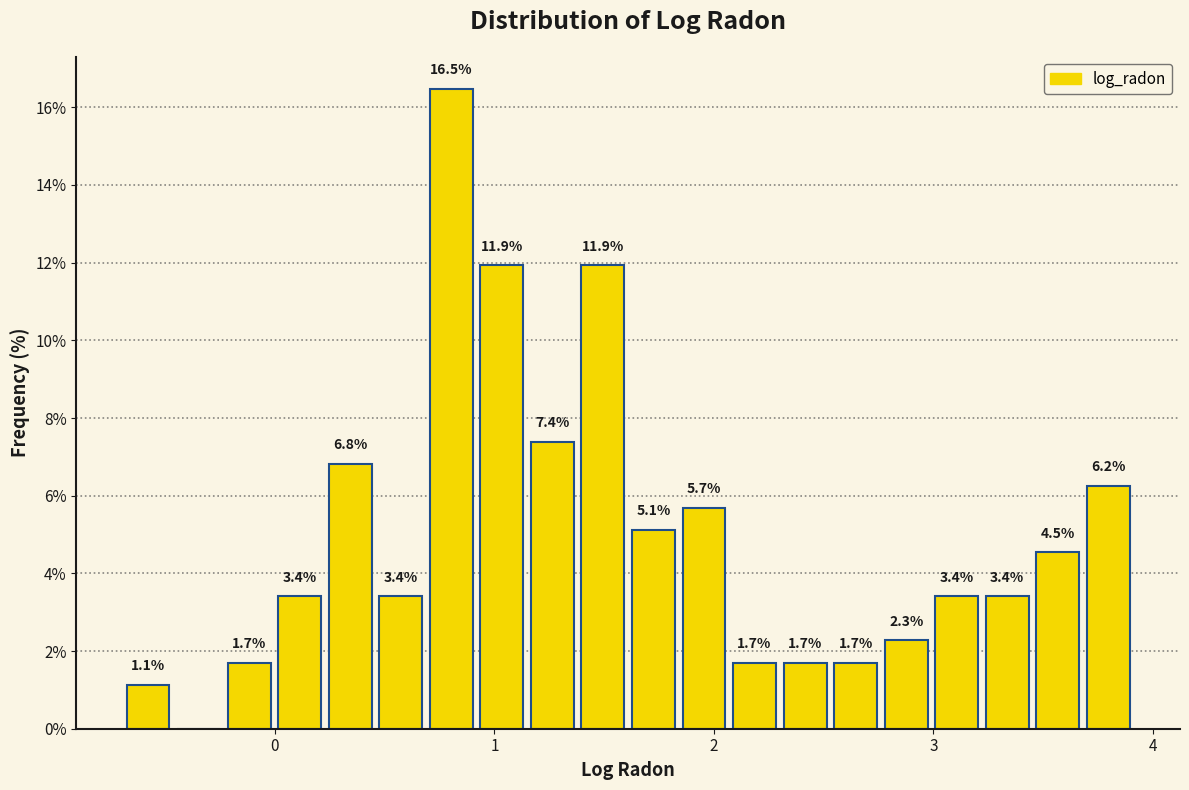

Around what value on the x-axis is the tallest bar? Give the approximate position of its centre, as read against the axis.

0.8